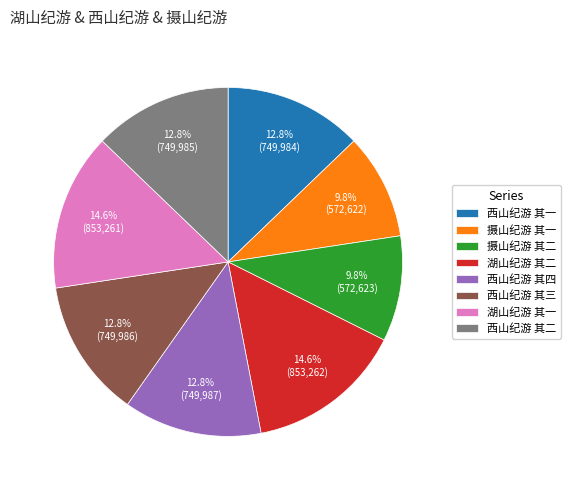

Does 西山纪游 其三 account for over 50% of the chart?

No